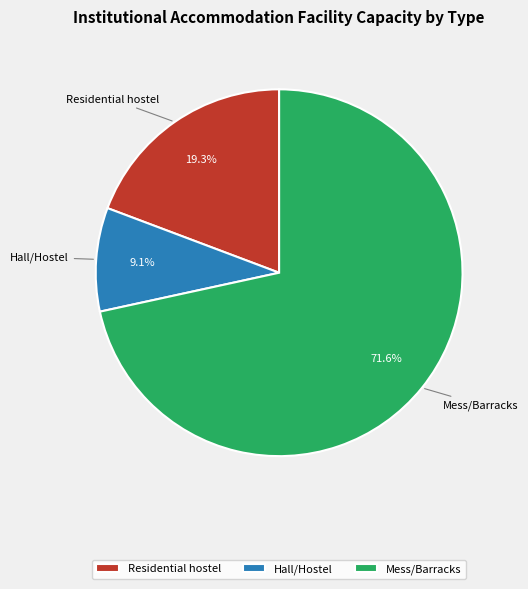

Combined, do Hall/Hostel and Residential hostel account for over 50%?

No